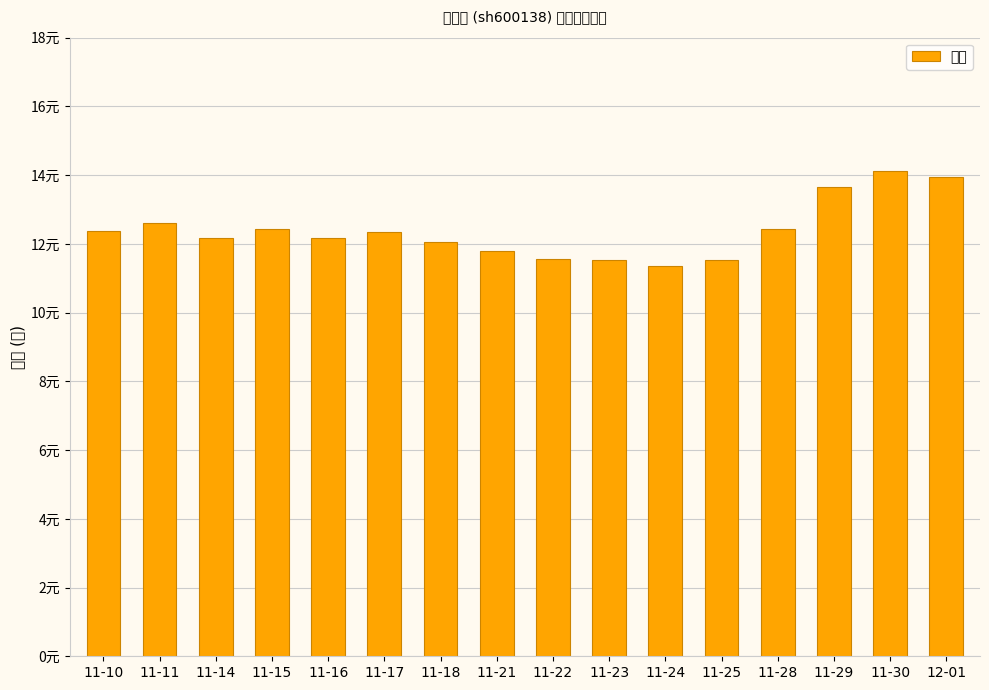

What is the label of the 13th bar from the right?

11-15